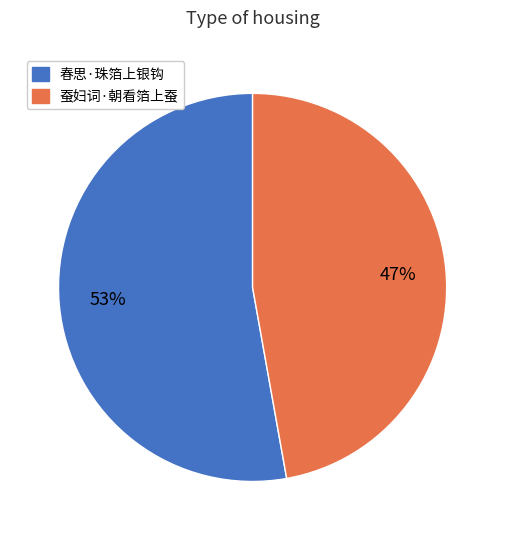

What is the majority slice?

春思·珠箔上银钩